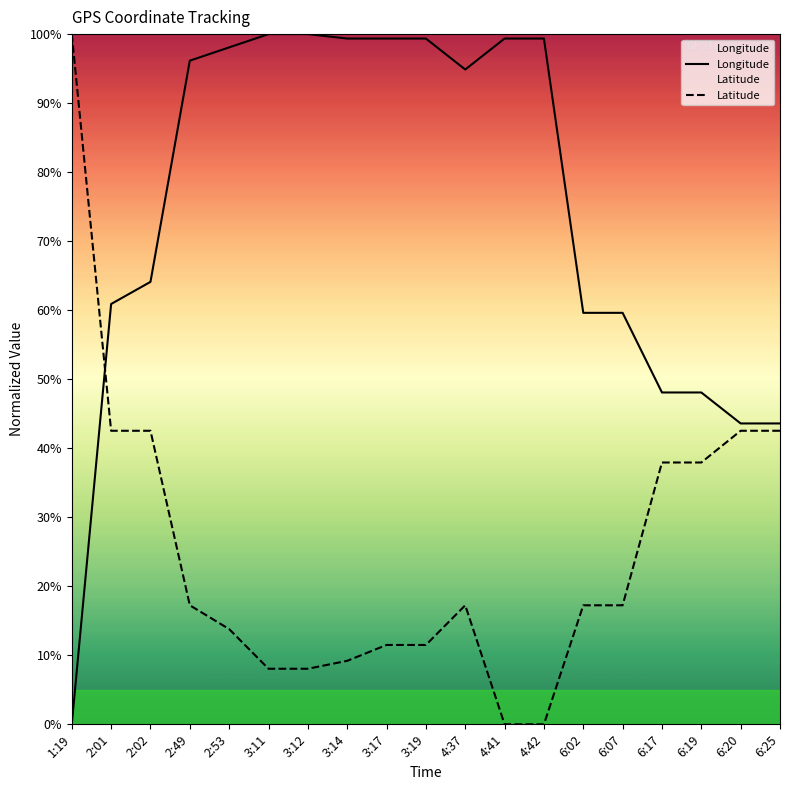

What is the label of the 1st point from the right?

6:25